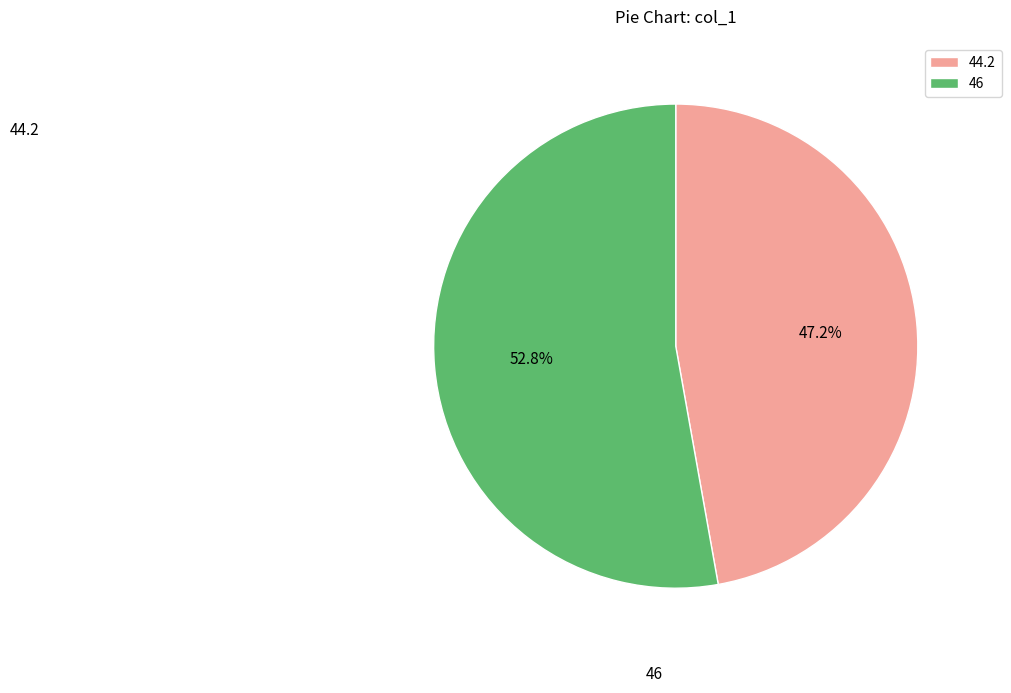

Rank the categories by value from lowest to highest.

44.2, 46